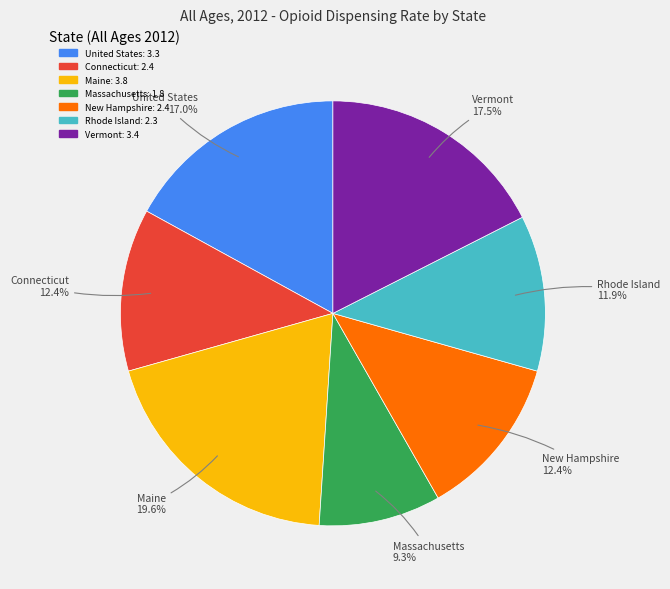

To the nearest percent, what is the combined percentage of New Hampshire and Vermont?

30%